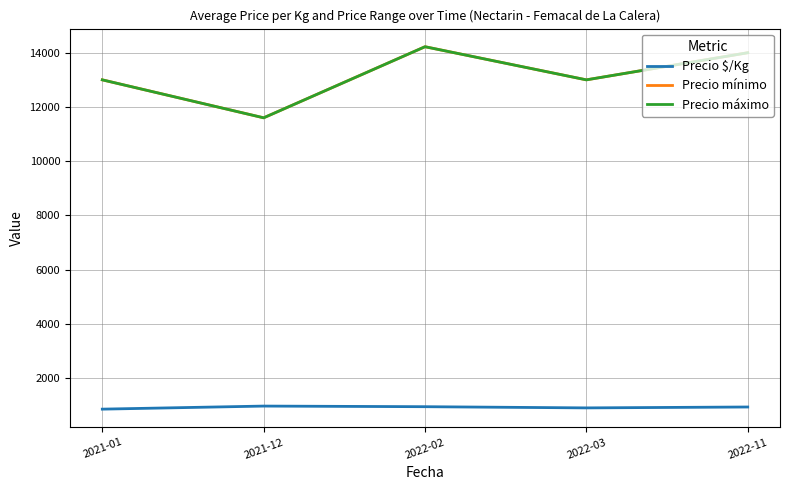

At which category is the sum across all series the highest?

2022-02